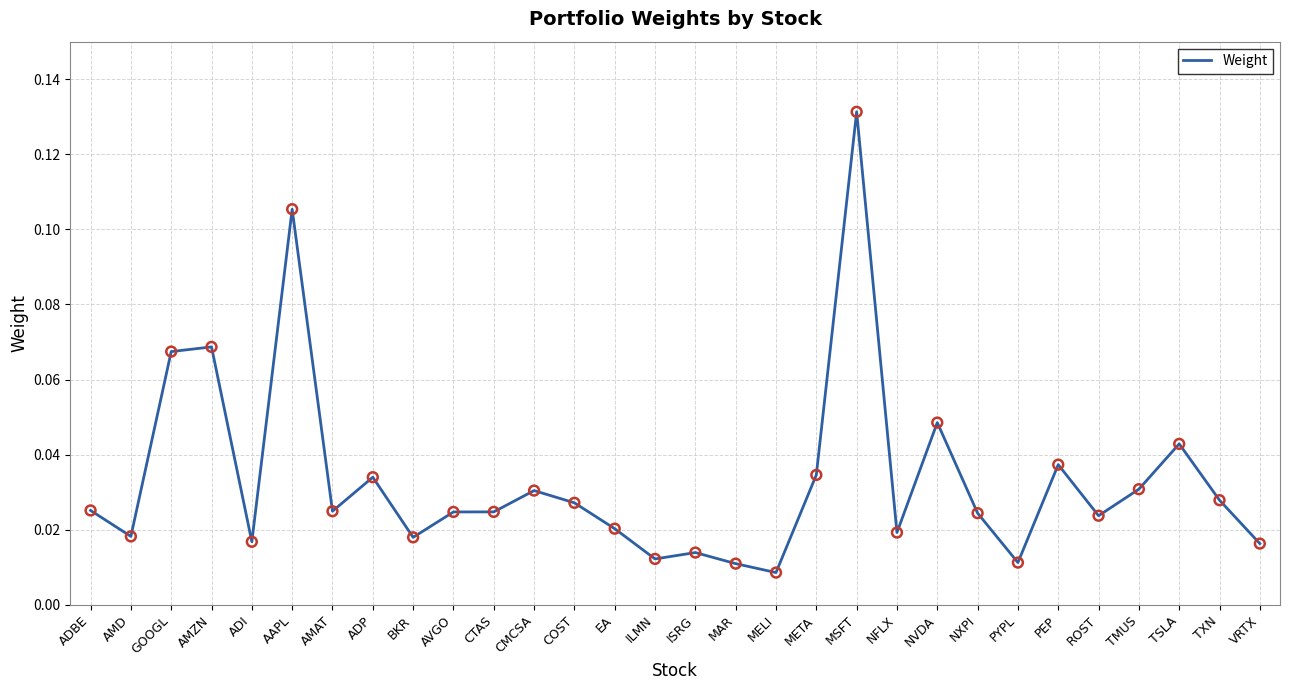

Which has a higher value, MELI or AMAT?

AMAT